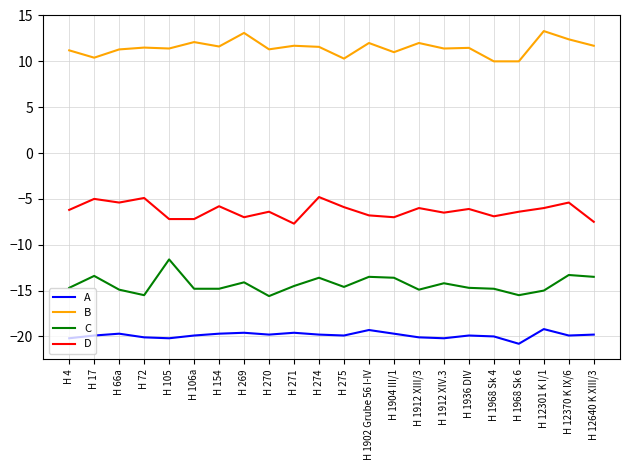

Which series has the largest total across all categories?

B